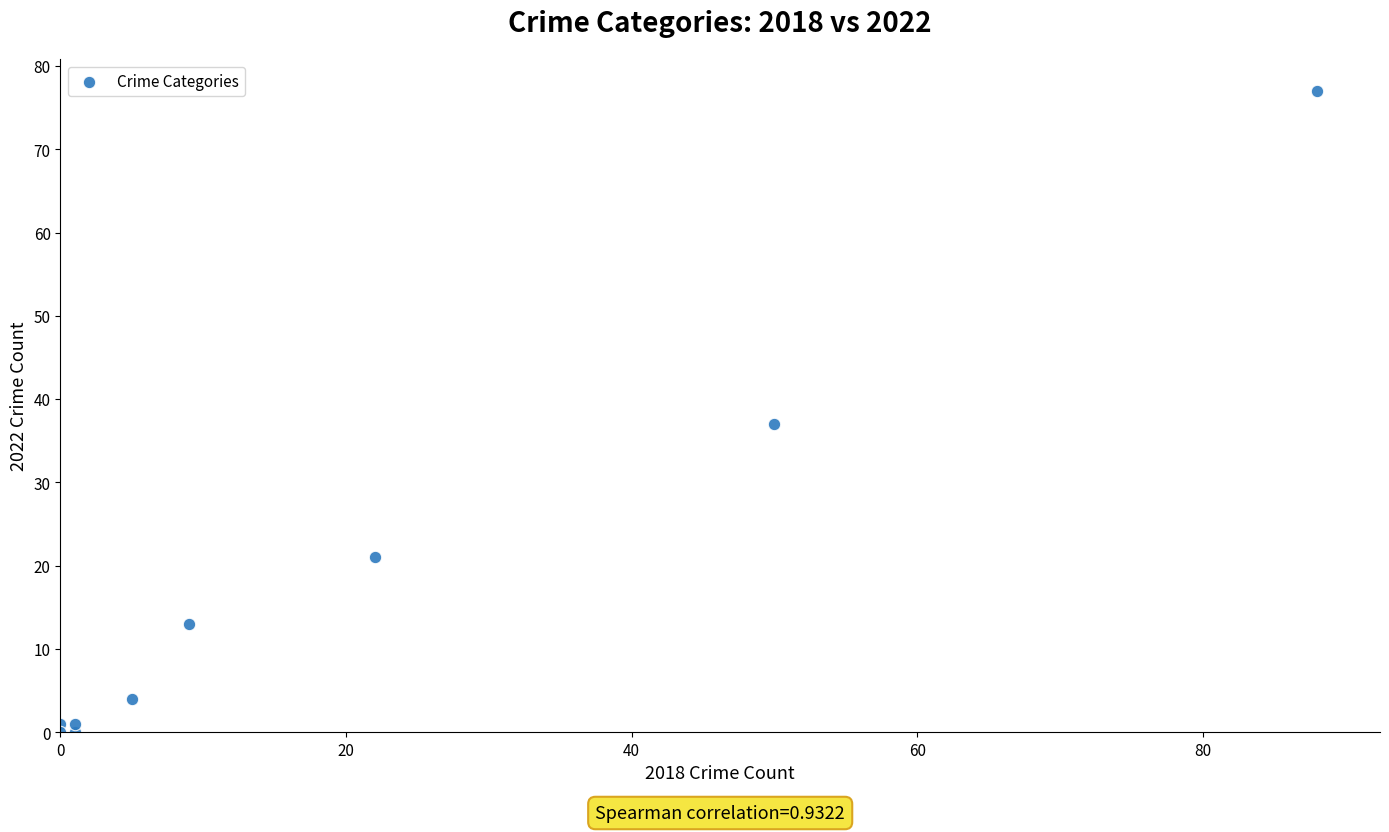

What Y value in the scatter plot is closest to 38?

37